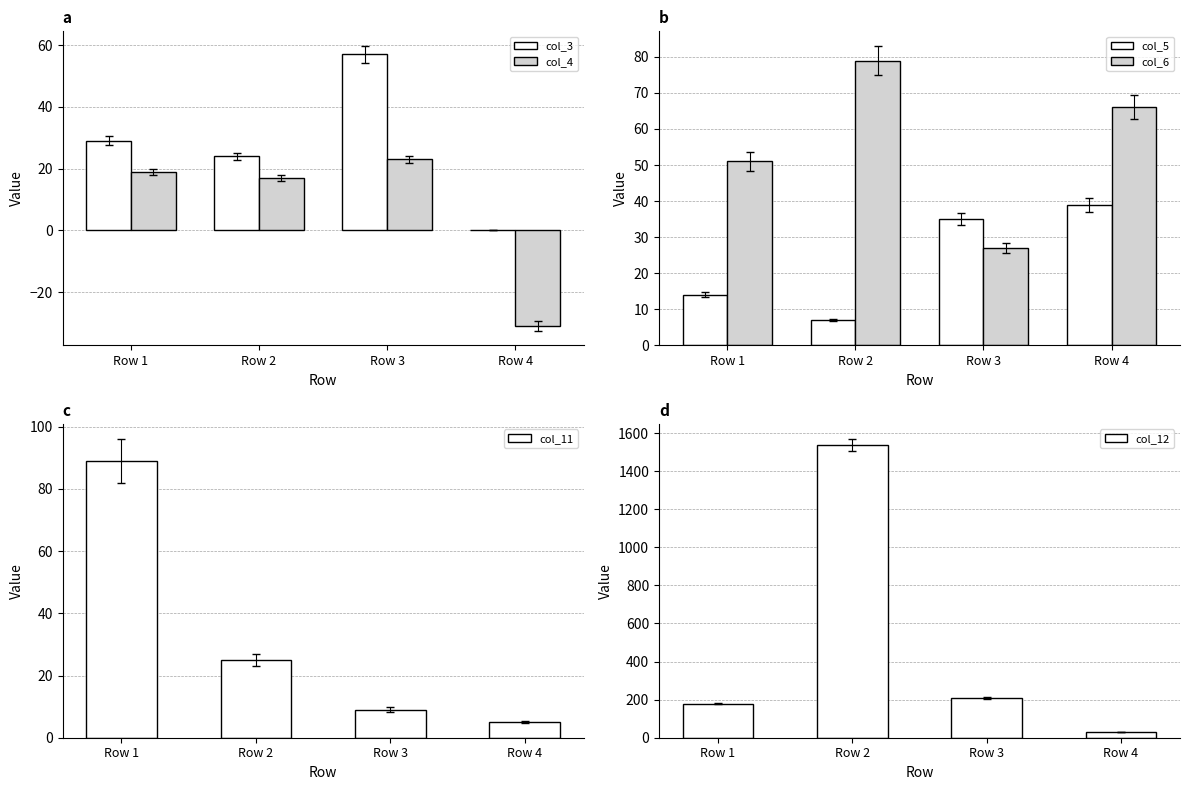

At which label does col_6 first exceed 66?

Row 2